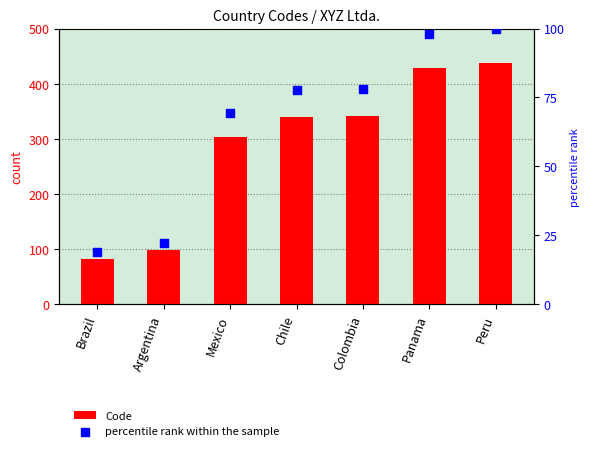

What are all the series names shown in the legend?

Code, percentile rank within the sample